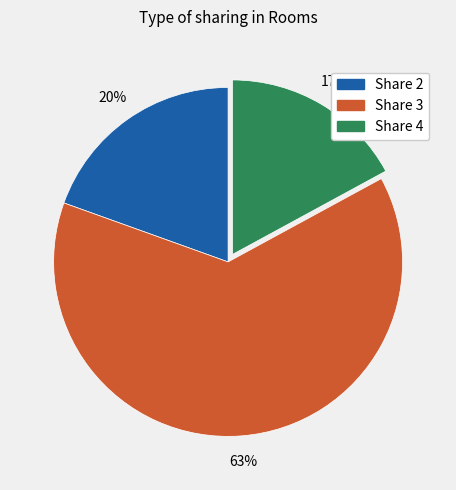

What is the ratio of the value at Share 4 to the value at Share 3?

0.3